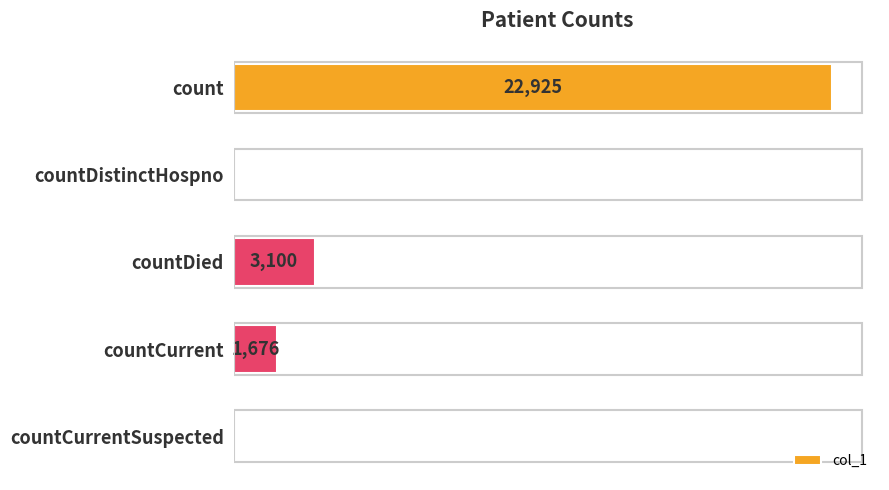

At which category does the chart reach its peak across all series?

count